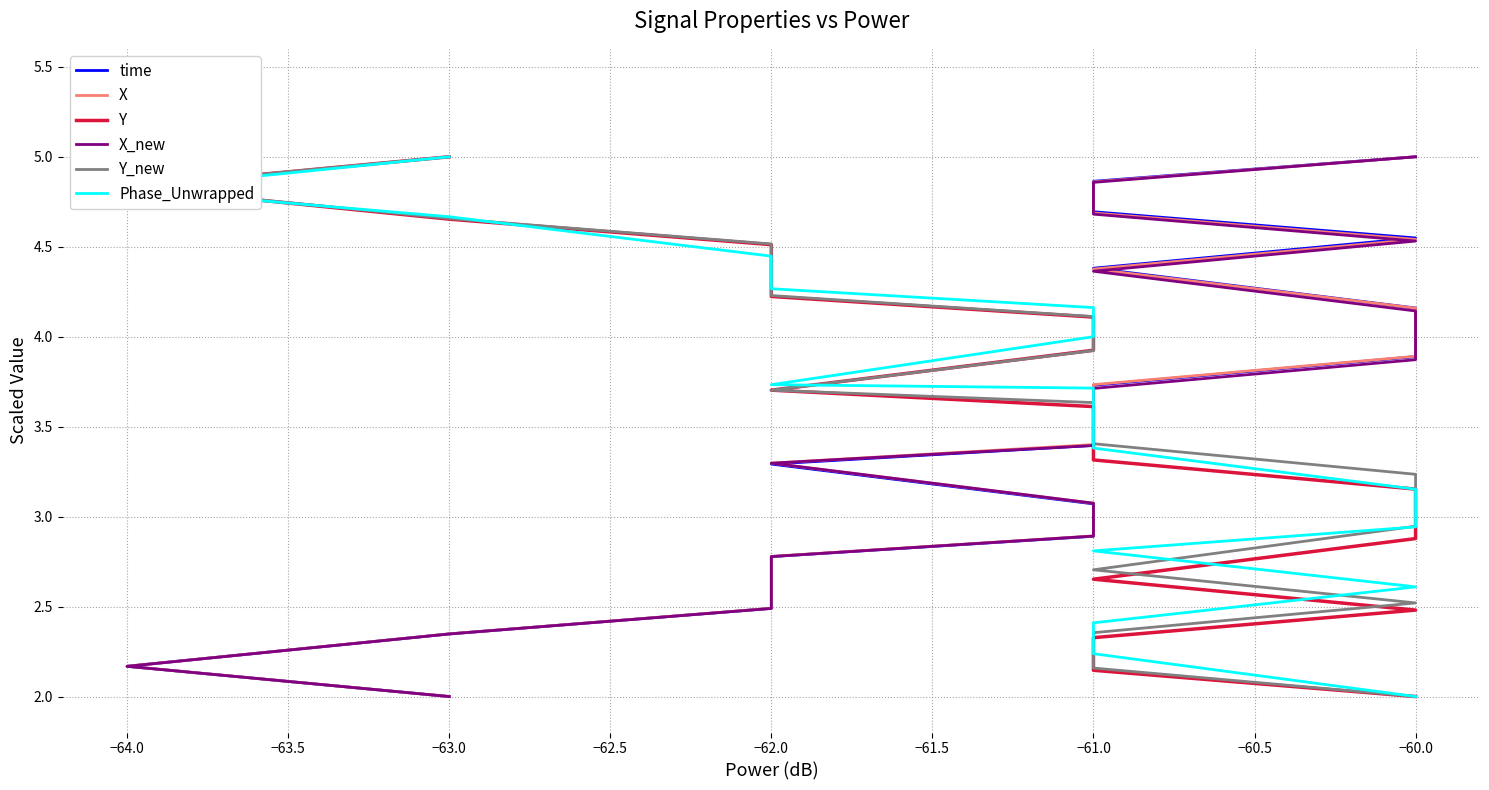

Which category has the lowest value in the Phase_Unwrapped series?

−60.0